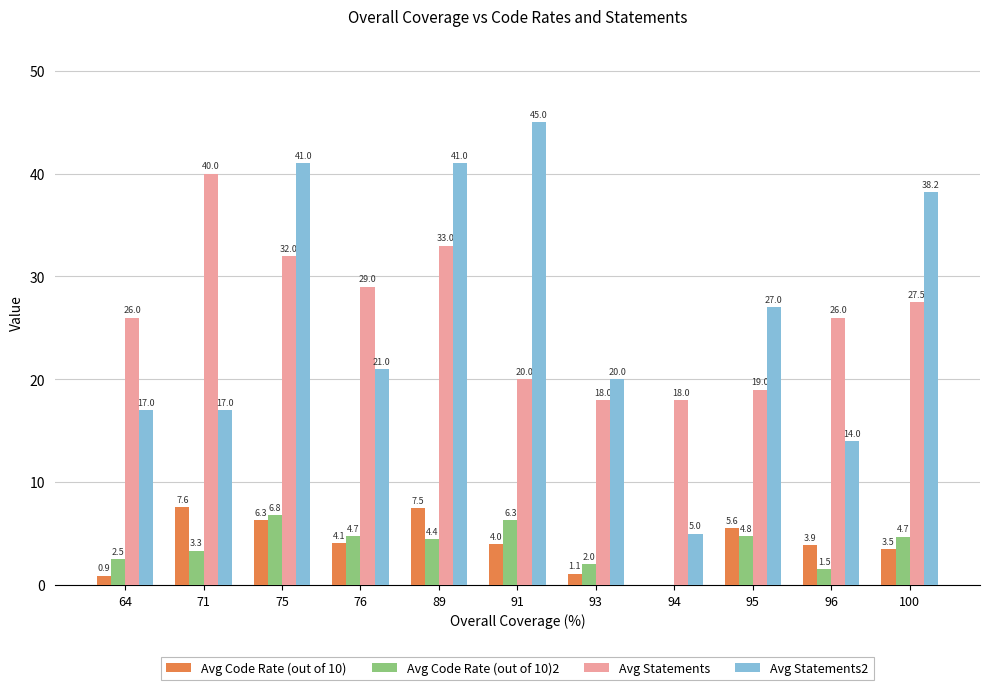

What is the sum of the Avg Code Rate (out of 10) values at 94 and 76?

4.1